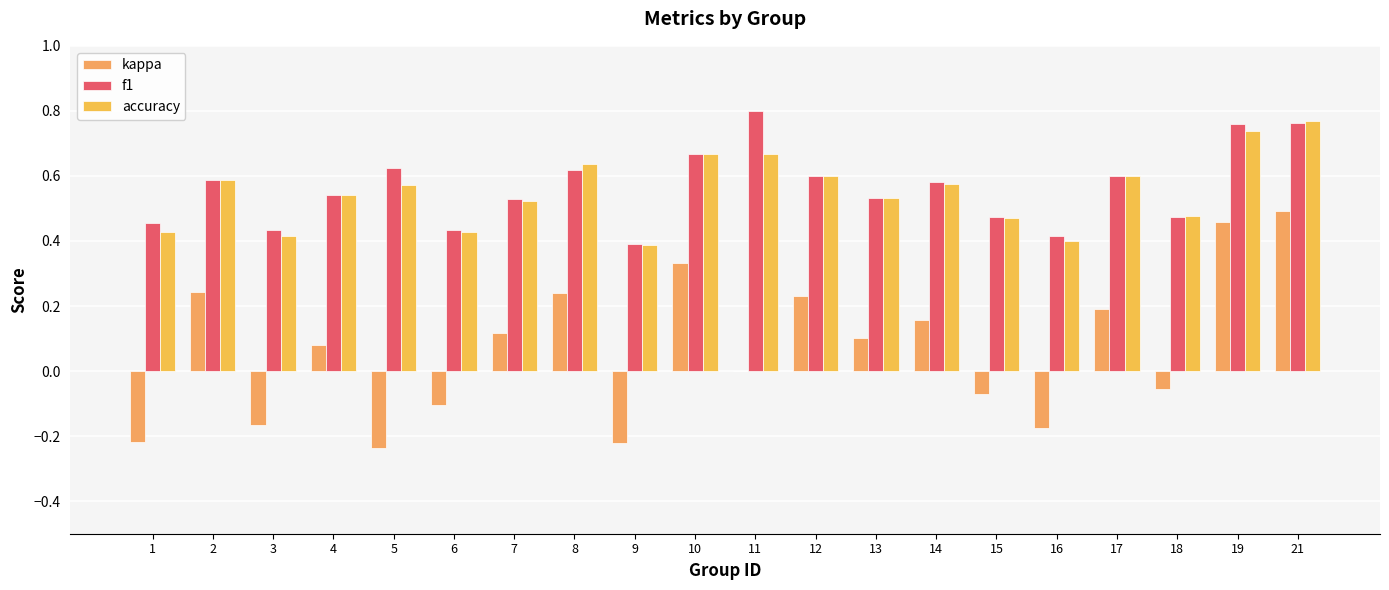

Where is kappa nearest to the value 0?

11